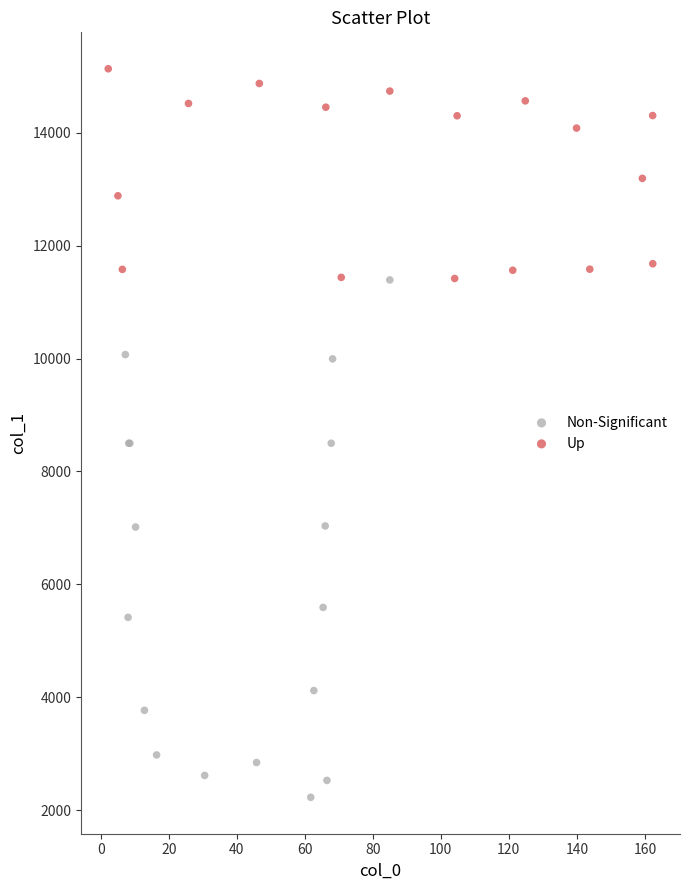

Which series reaches the minimum Y coordinate?

Non-Significant